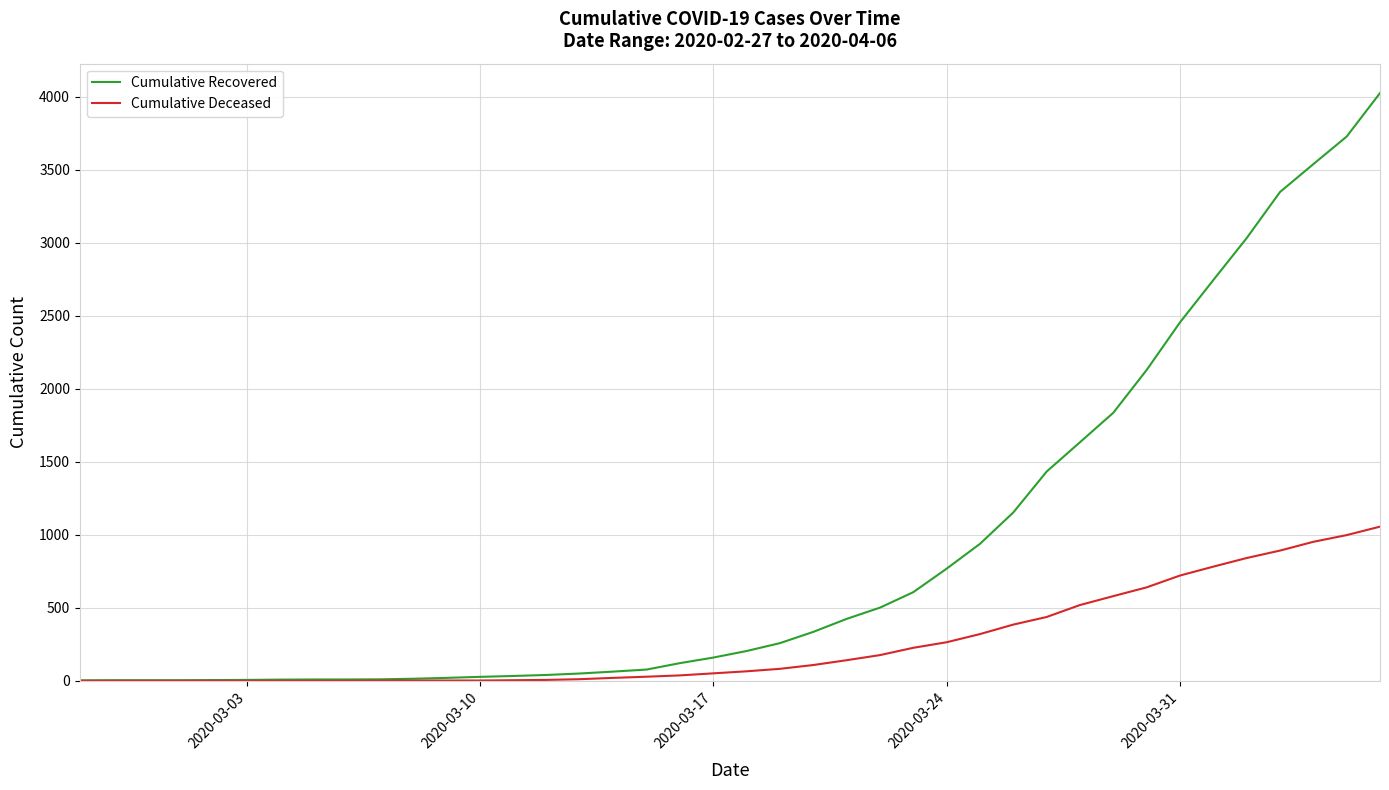

Which series has the widest spread of values?

Cumulative Recovered